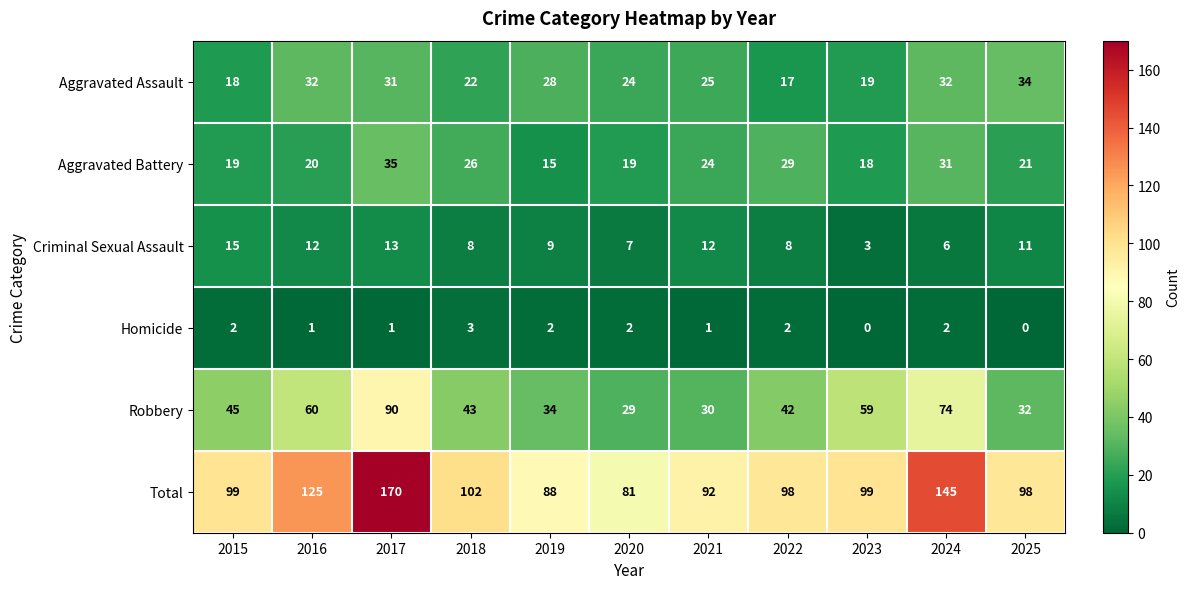

Rank the series by their maximum value, from highest to lowest.

Total, Robbery, Aggravated Battery, Aggravated Assault, Criminal Sexual Assault, Homicide